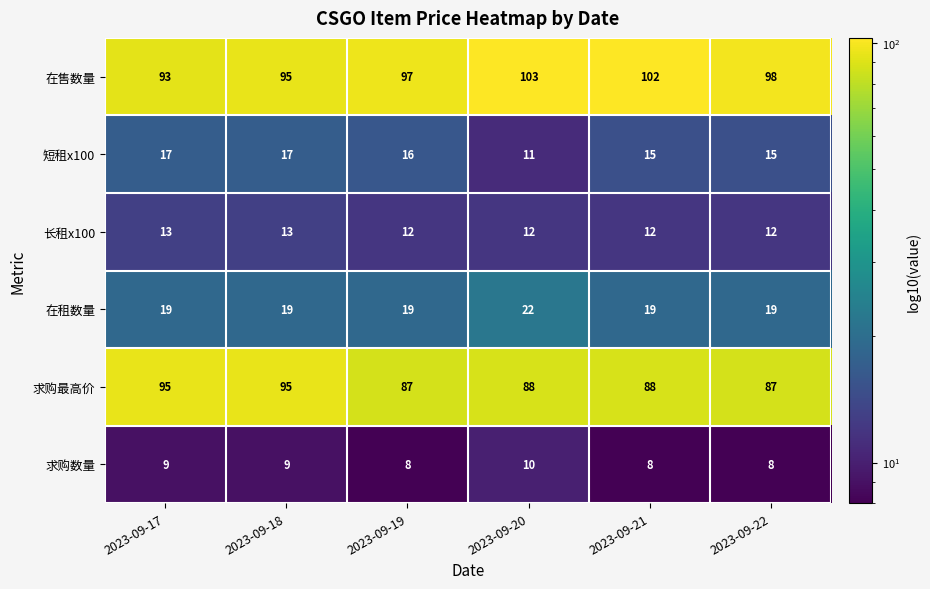

What is the smallest value displayed?

8